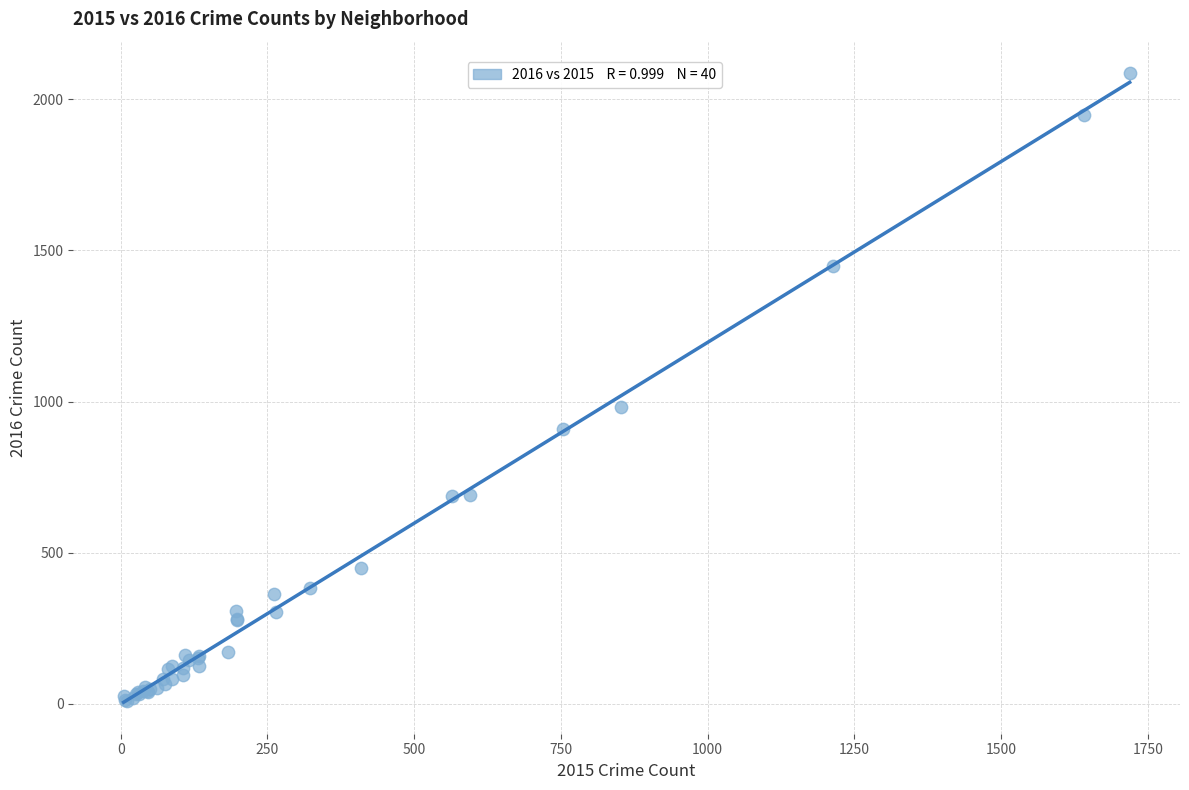

What Y value in the scatter plot is closest to 1048?

983